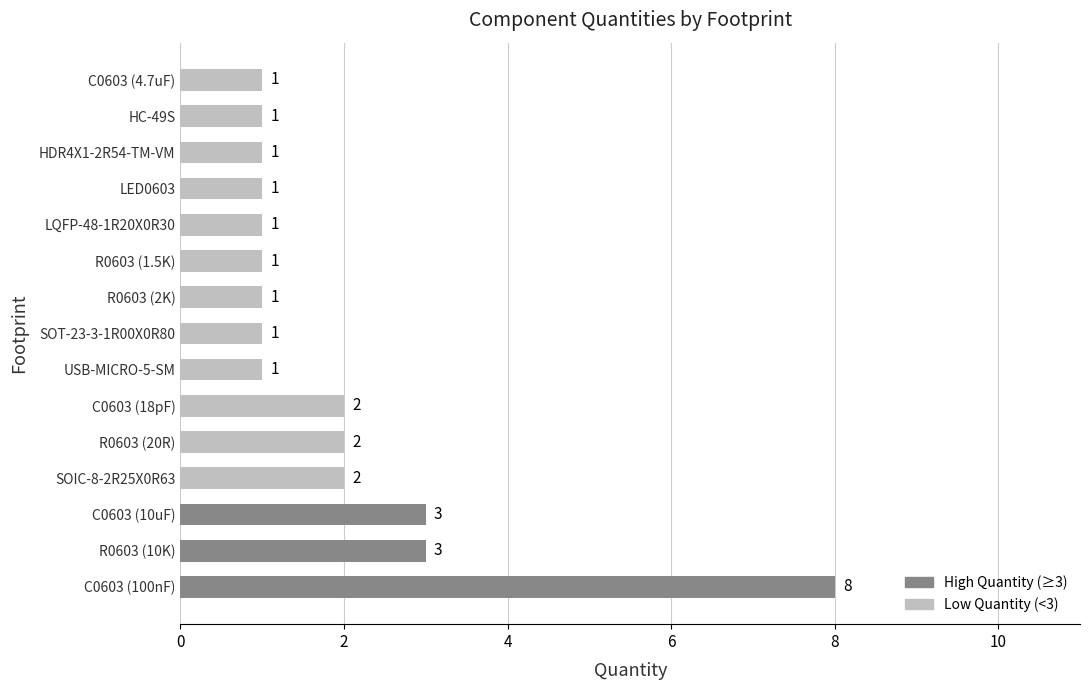

Is it true that the value at HC-49S is 1?

True